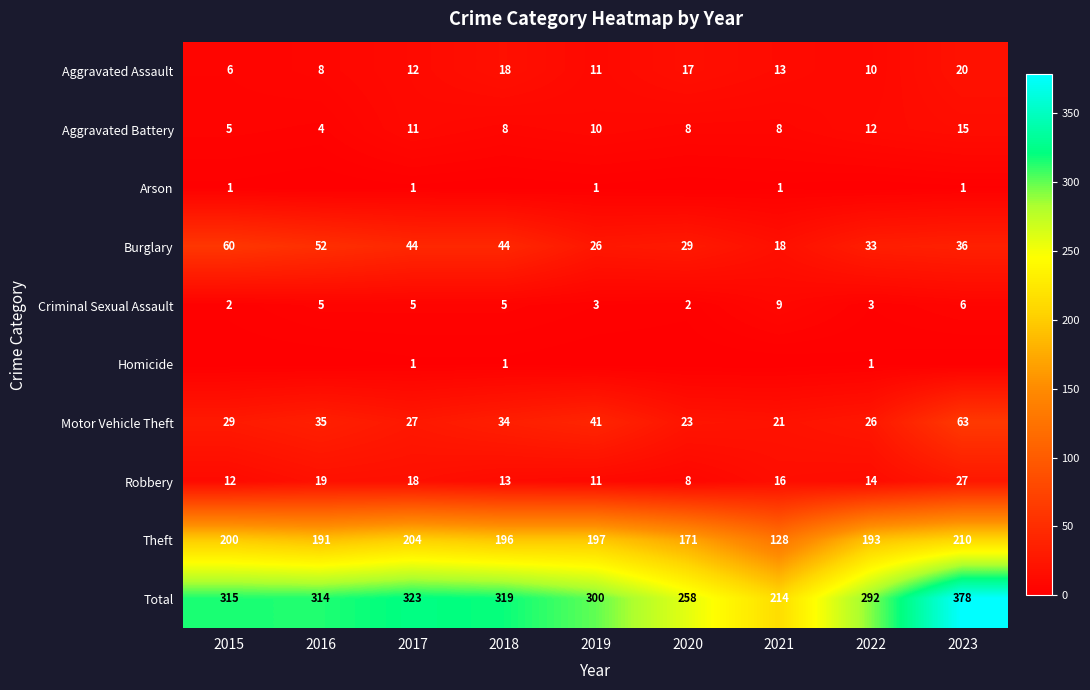

What is the difference between the maximum and minimum values in the Criminal Sexual Assault series?

7